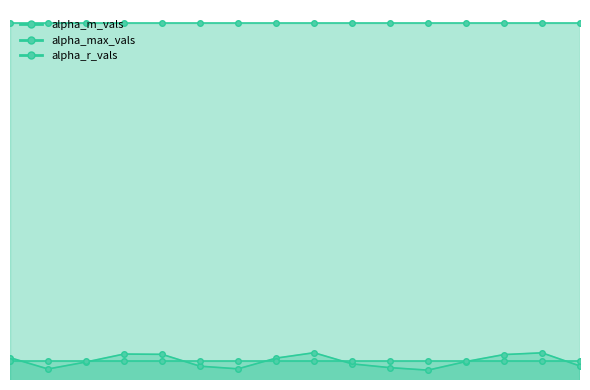

What is the sum of the alpha_m_vals values at 7 and 3?

2.7